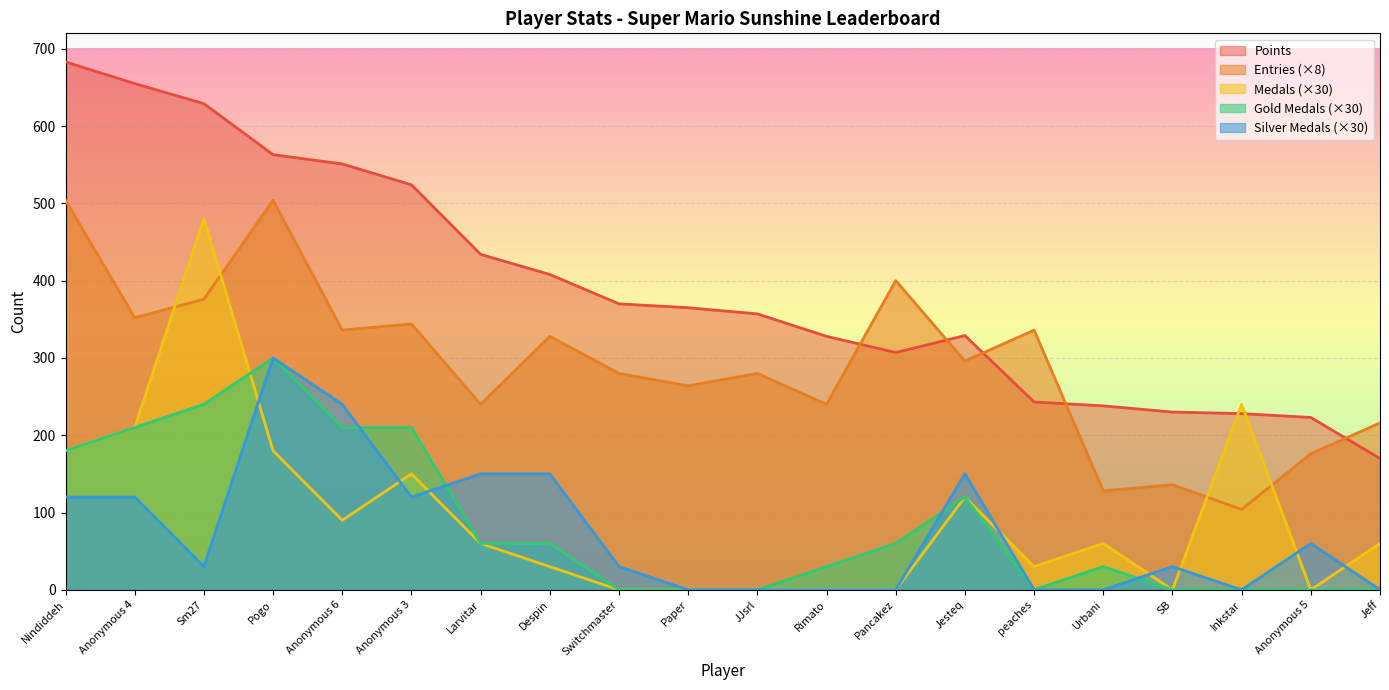

Reading left to right, what are all the values shown in this chart?

Points: 683	655	629	563	551	524	434	408	370	365	357	328	307	329	243	238	230	228	223	170
Entries: 504	352	376	504	336	344	240	328	280	264	280	240	400	296	336	128	136	104	176	216
Medals: 180	210	480	180	90	150	60	30	0	0	0	0	0	120	30	60	0	240	0	60
Gold Medals: 180	210	240	300	210	210	60	60	0	0	0	30	60	120	0	30	0	0	0	0
Silver Medals: 120	120	30	300	240	120	150	150	30	0	0	0	0	150	0	0	30	0	60	0